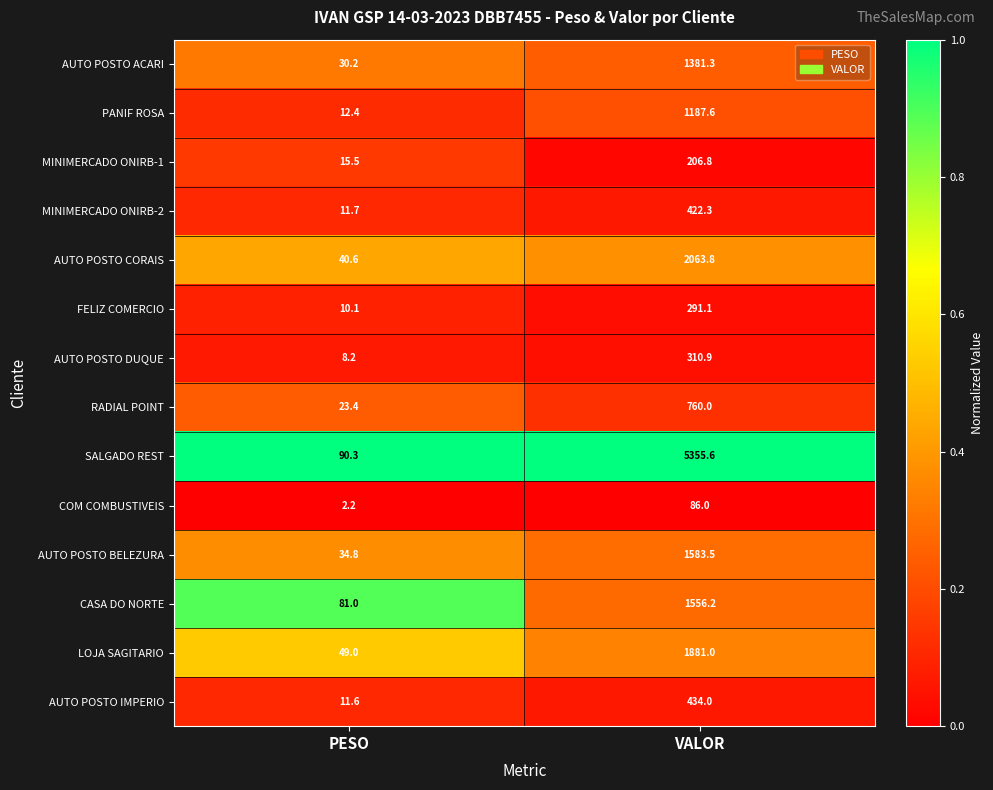

At which label does CASA DO NORTE first exceed 1556?

VALOR